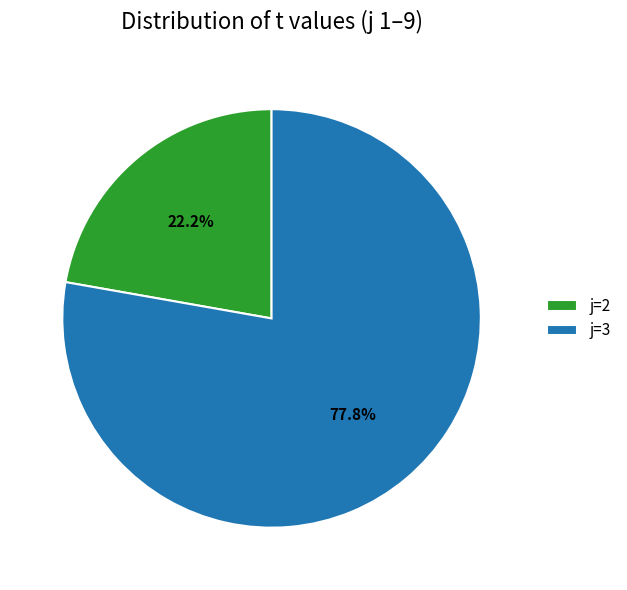

Rank the categories by value from highest to lowest.

j=3, j=2